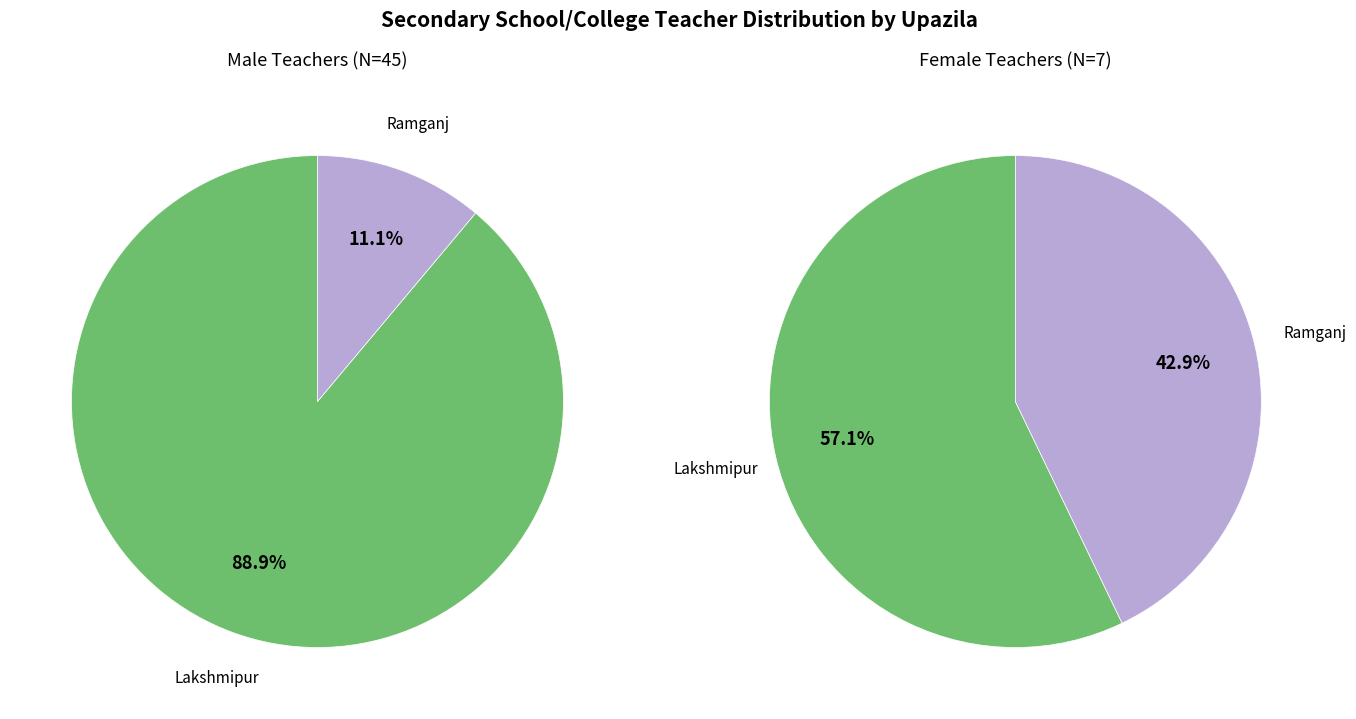

True or false: Ramganj accounts for 43% of the total.

True